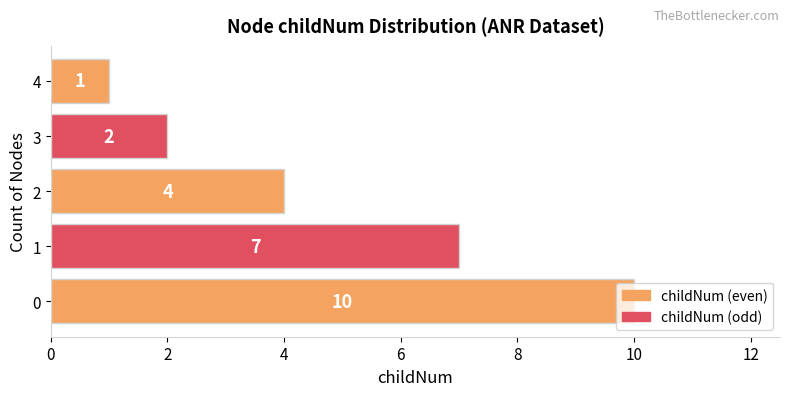

What is the minimum value shown in the chart?

1